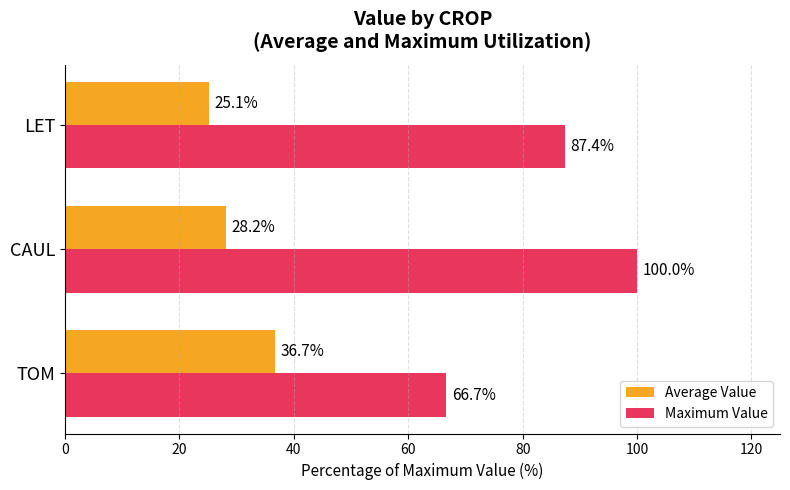

What is the difference between the highest and lowest values at TOM?

30.0